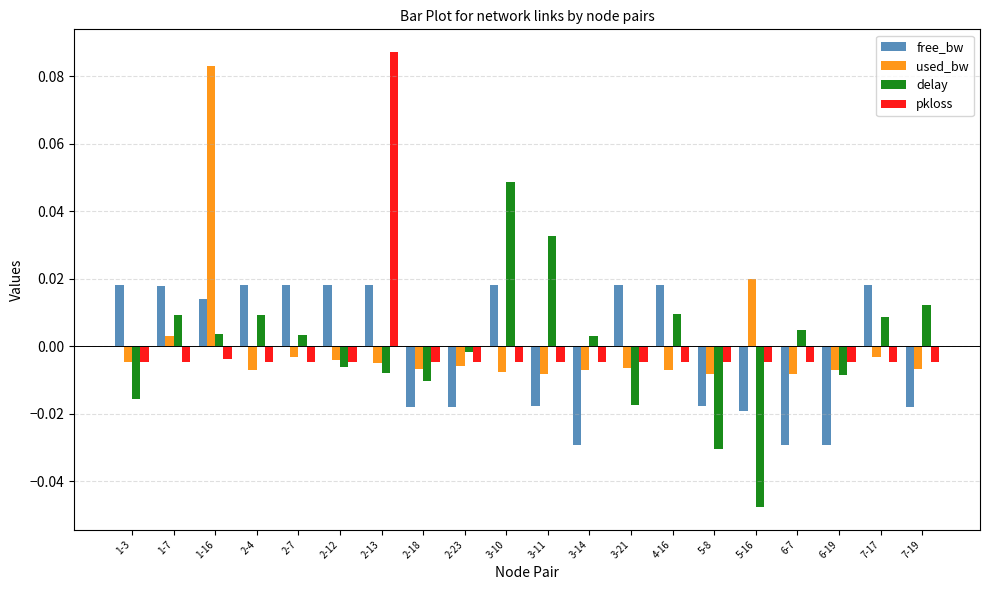

Which series changed the most between 3-10 and 5-8?

delay